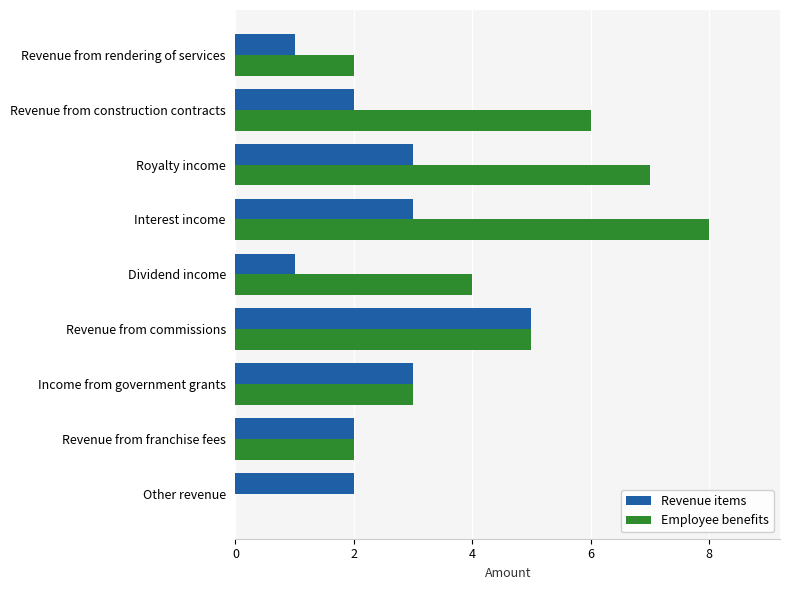

Count the number of data series in this chart.

2